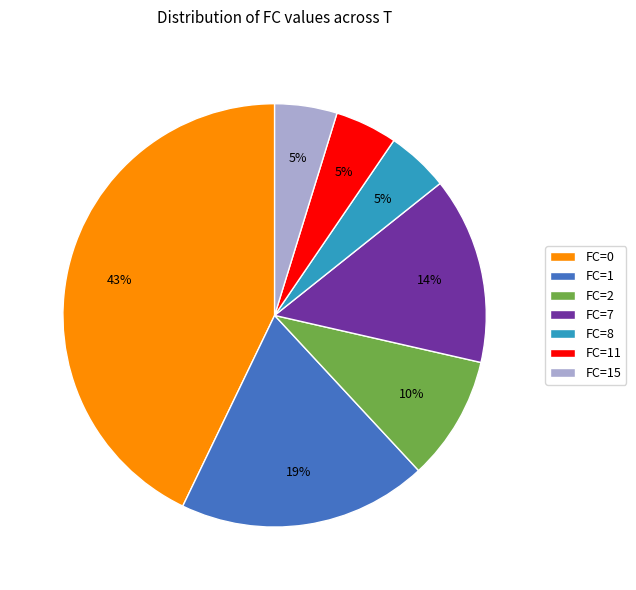

Combined, do FC=7 and FC=1 account for over 50%?

No